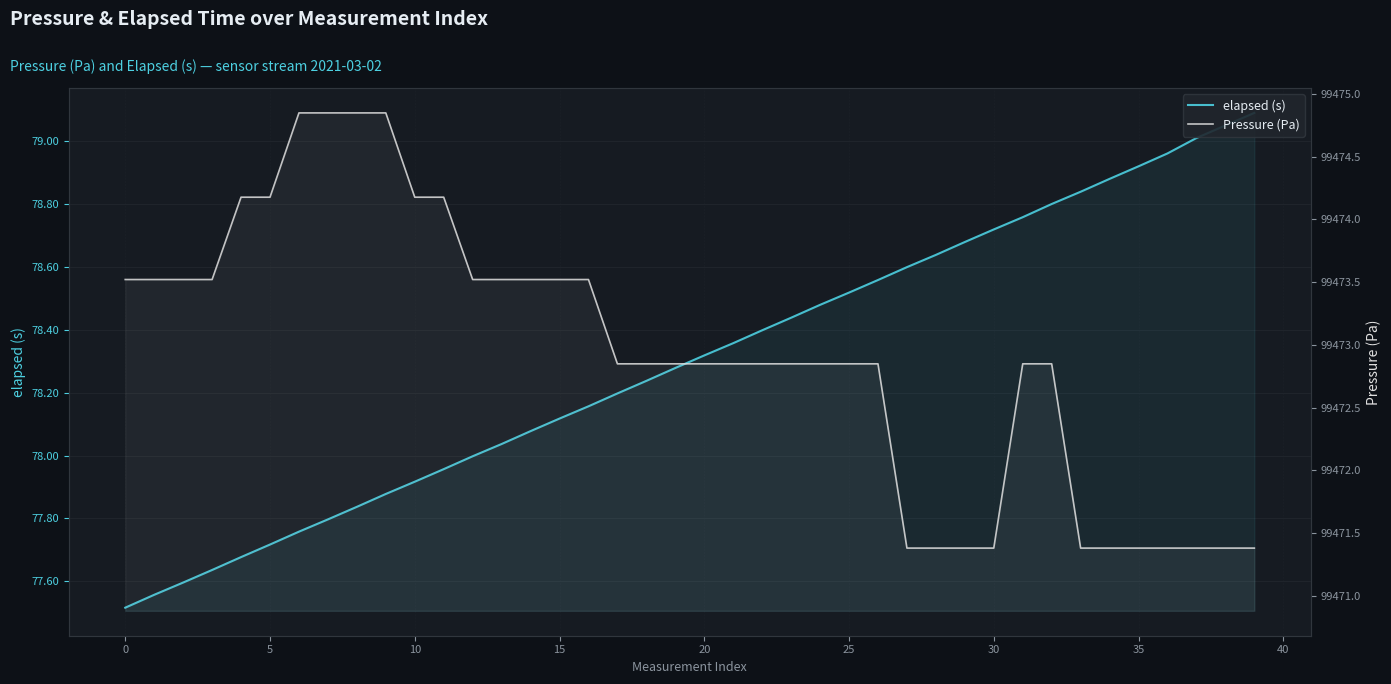

True or false: elapsed (s) has more than 0 points higher than both neighbors.

False